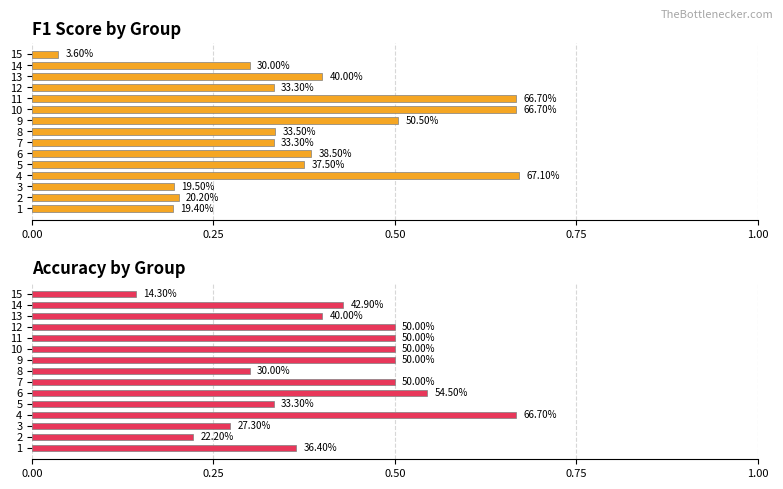

Which series has the largest total across all categories?

Accuracy